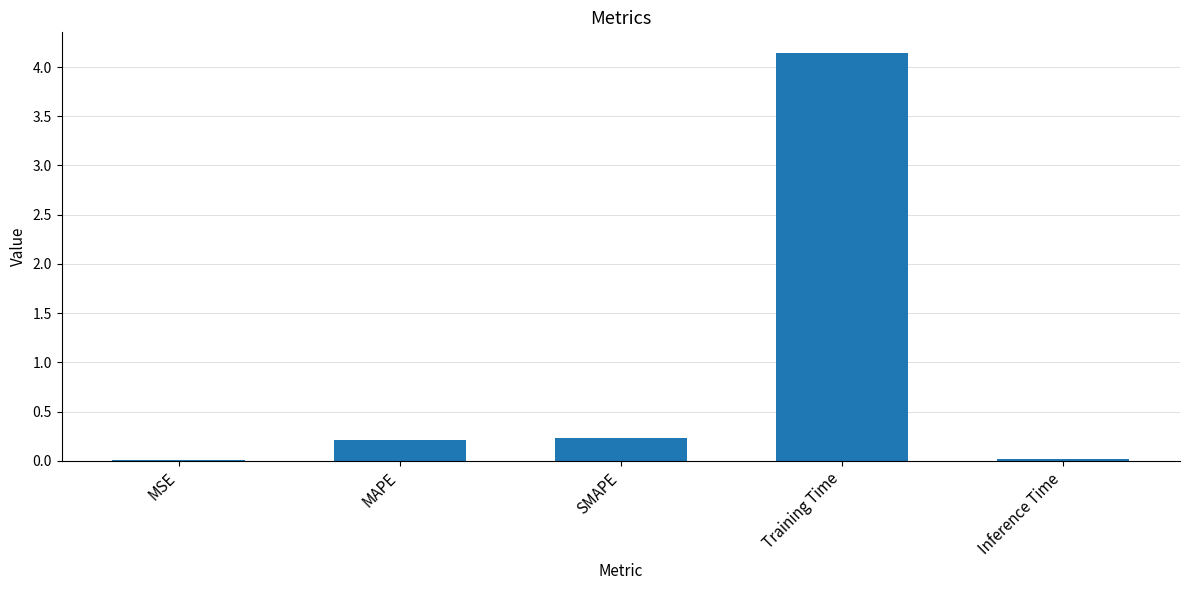

What is the average value?

0.9